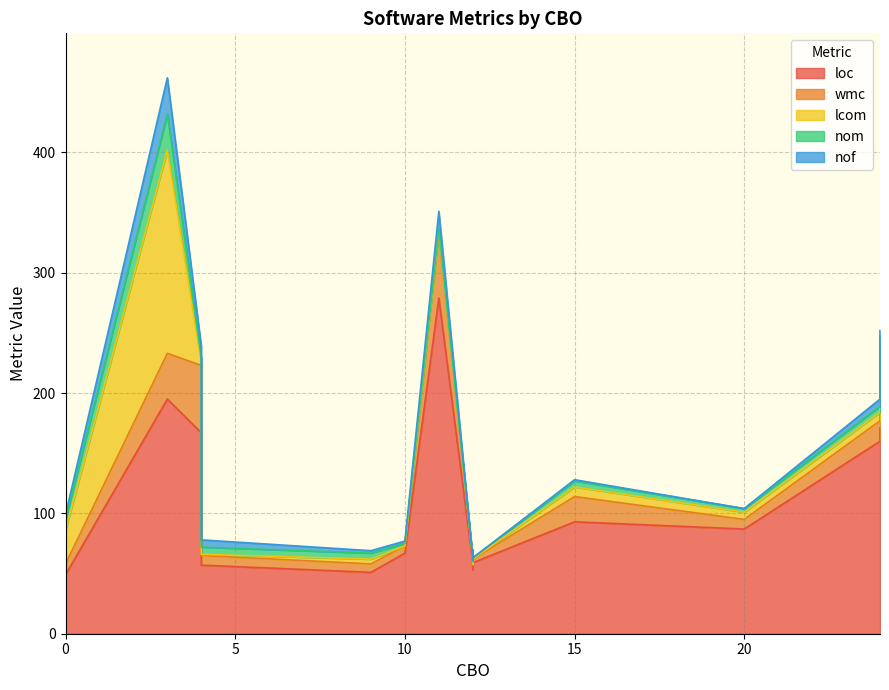

The value of lcom at 15 is 11. True or false?

False